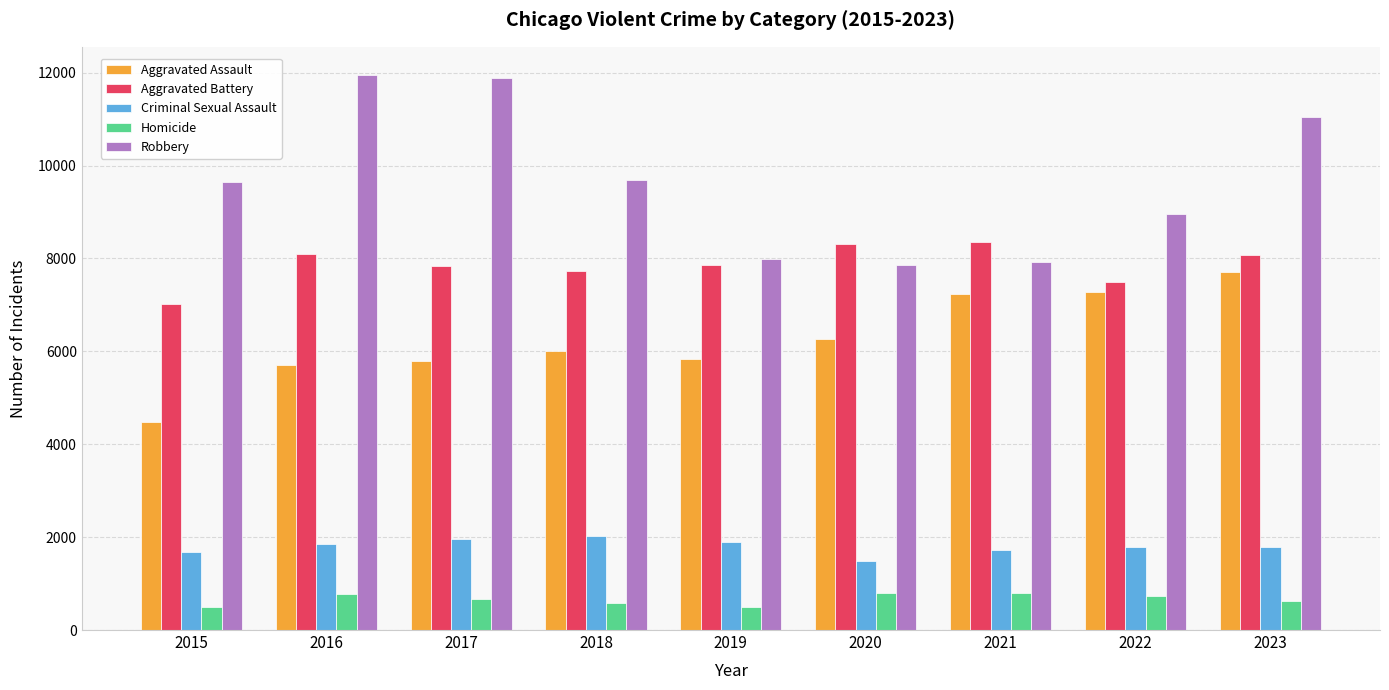

Does the chart contain any negative values?

No